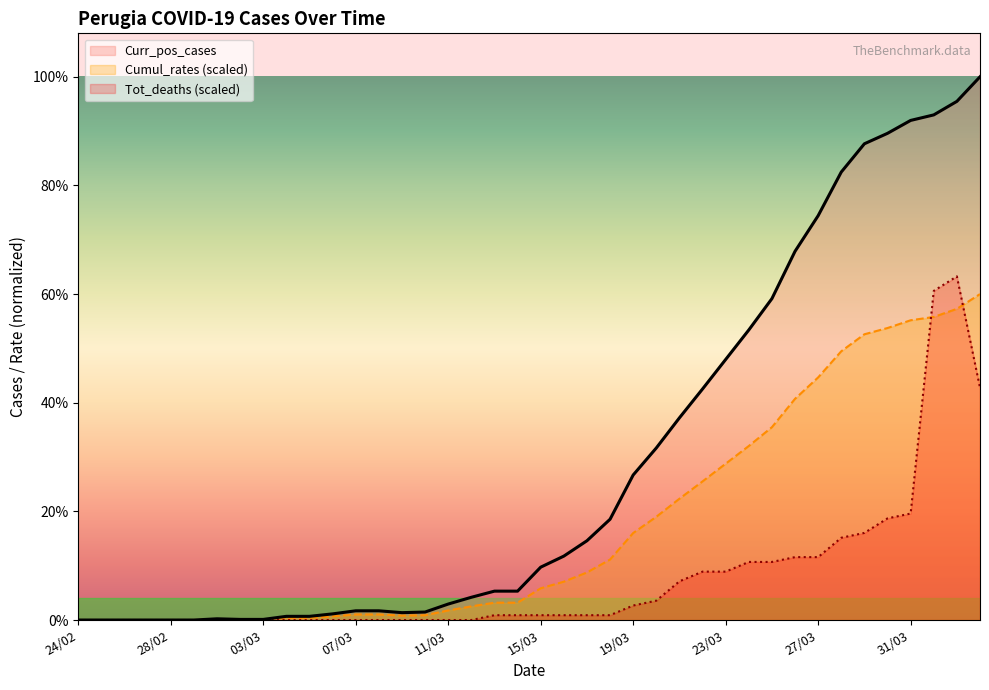

How many distinct data groups are displayed?

3